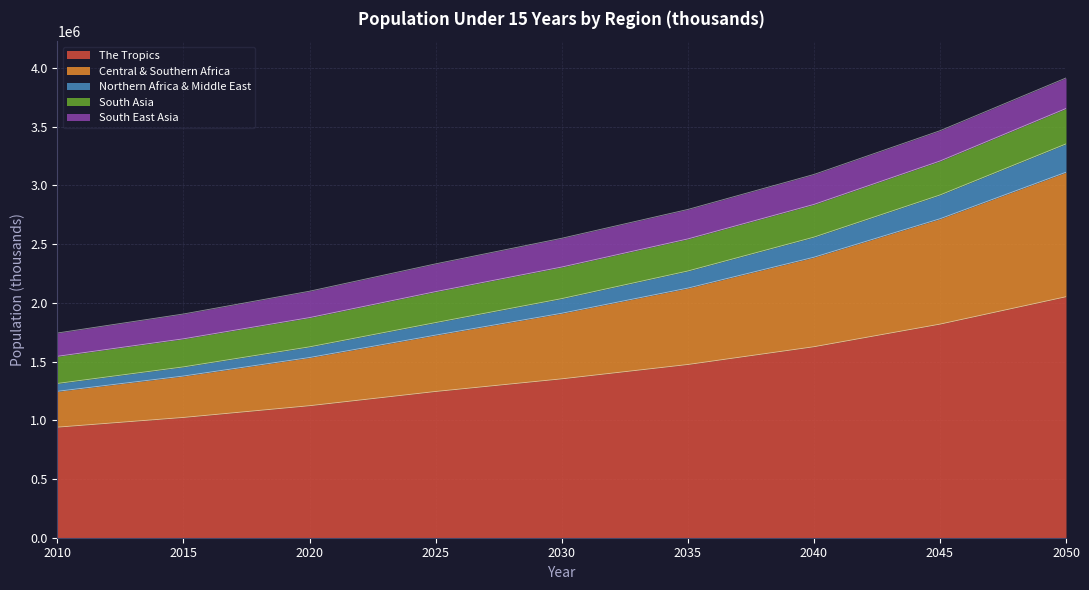

The value of Northern Africa & Middle East at 2050 is 833796.5. True or false?

False